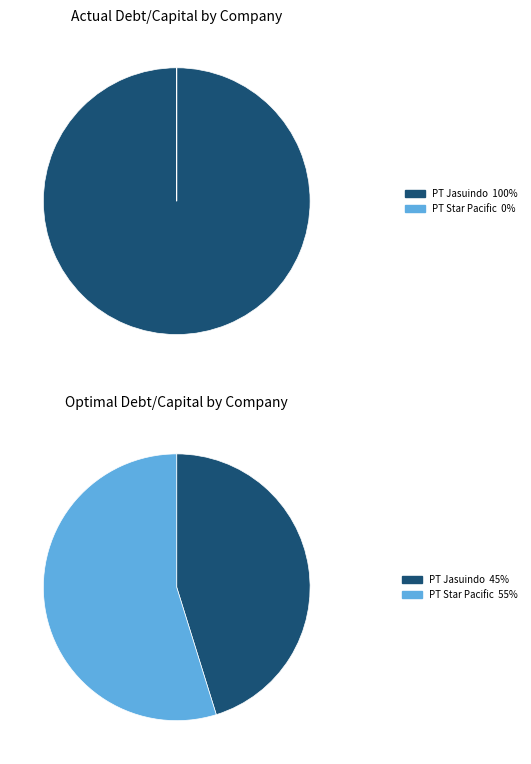

Is the sum of PT Star Pacific Tbk (IDX:LPLI) and PT Jasuindo Tiga Perkasa Tbk (IDX:JTPE) greater than half?

Yes